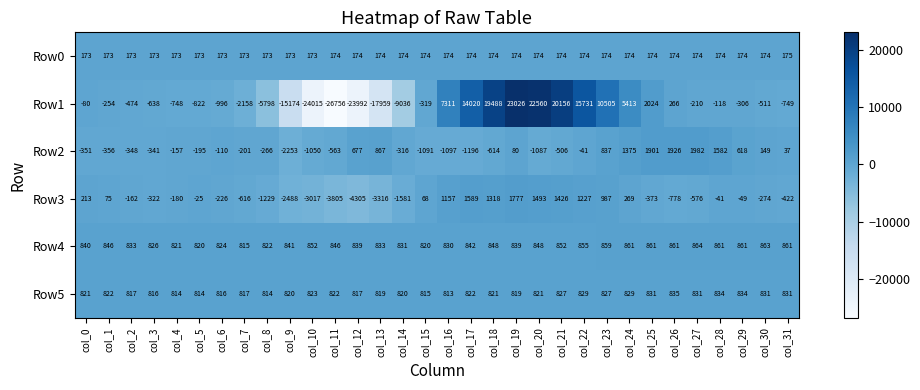

Which series has the widest spread of values?

Row1